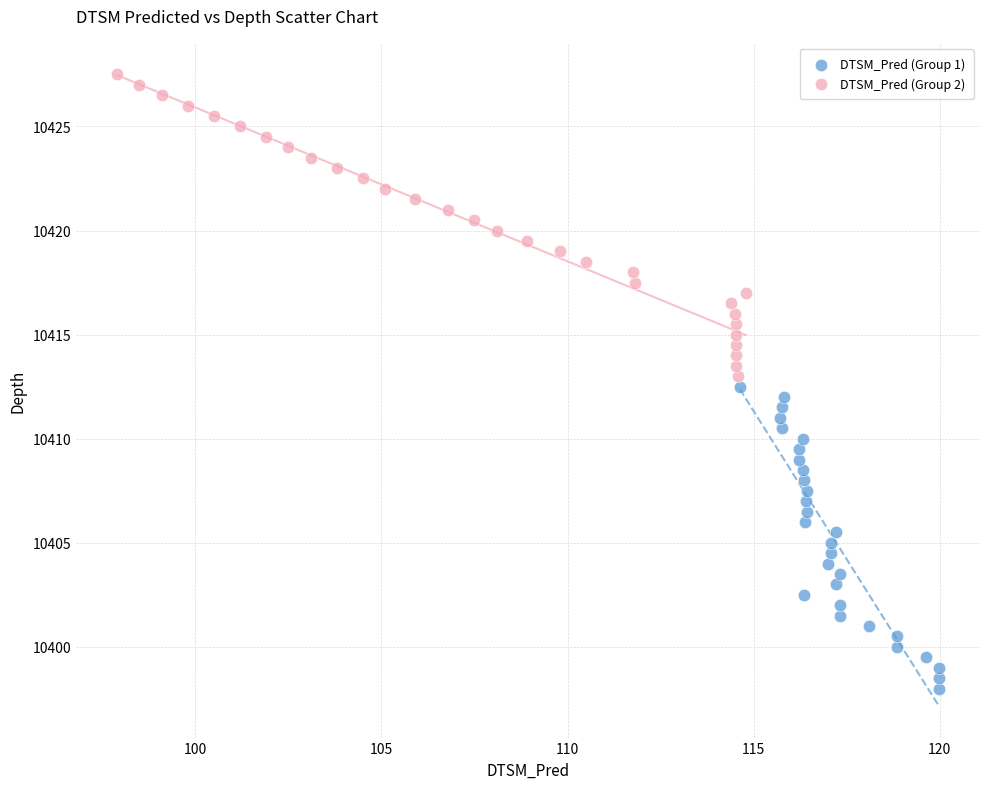

Which series reaches the maximum Y coordinate?

DTSM_Pred (Group 2)